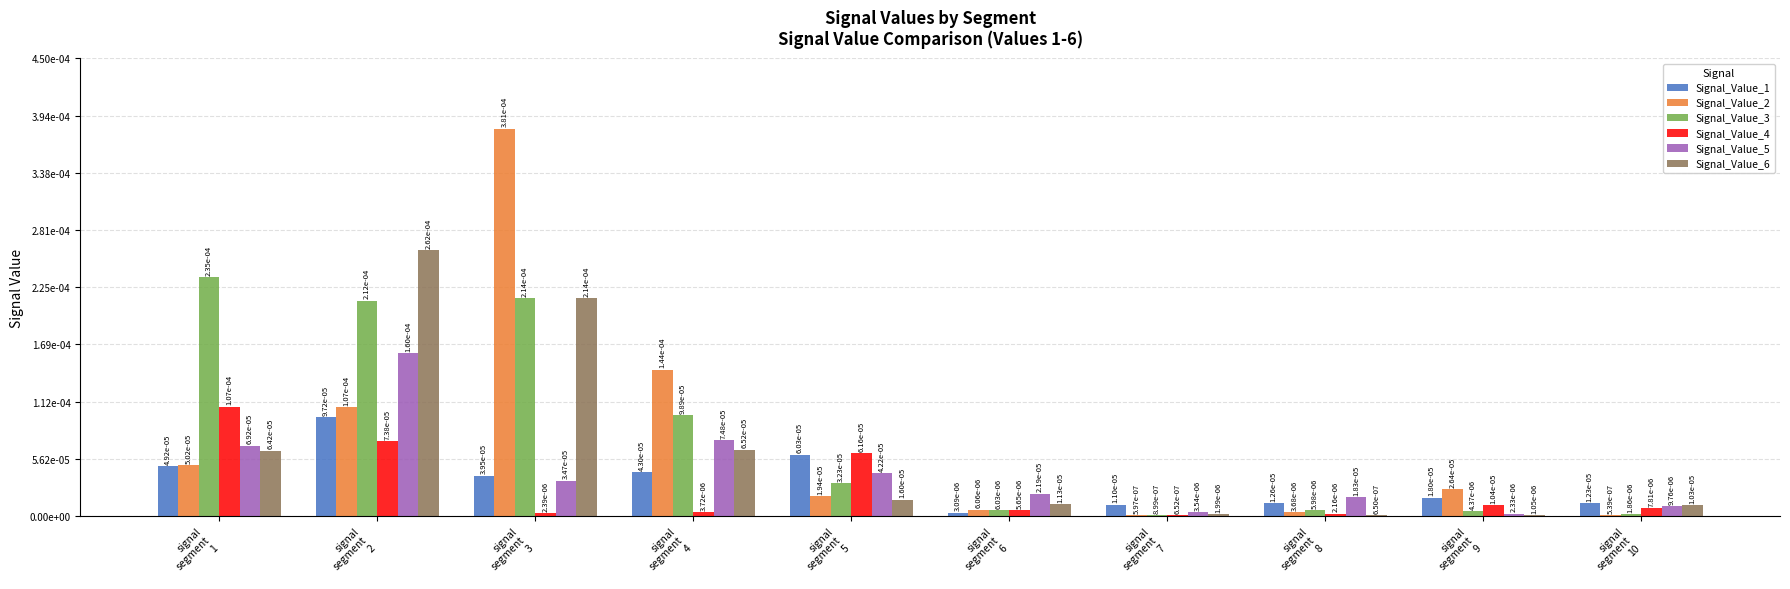

Are the bars horizontal?

No